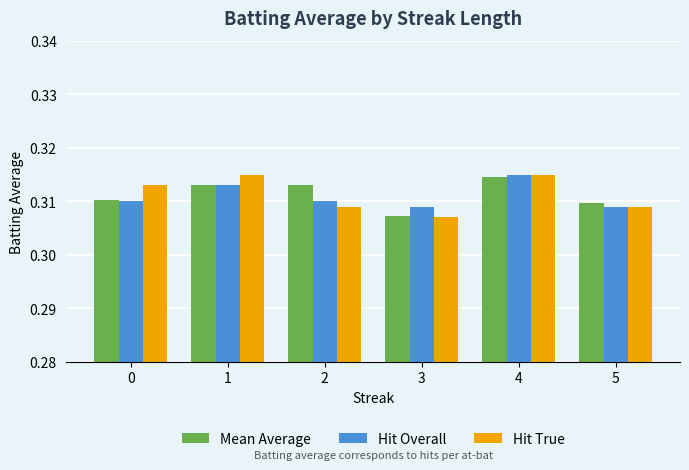

True or false: Mean Average has a value of 0.1 at 5.

False